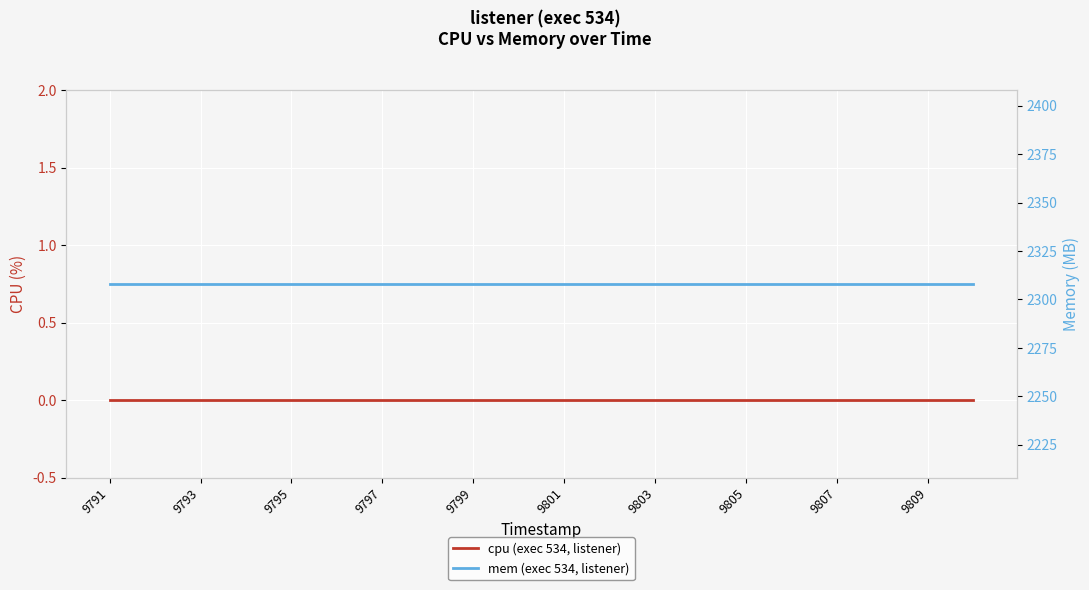

What position from the right is 13?

7